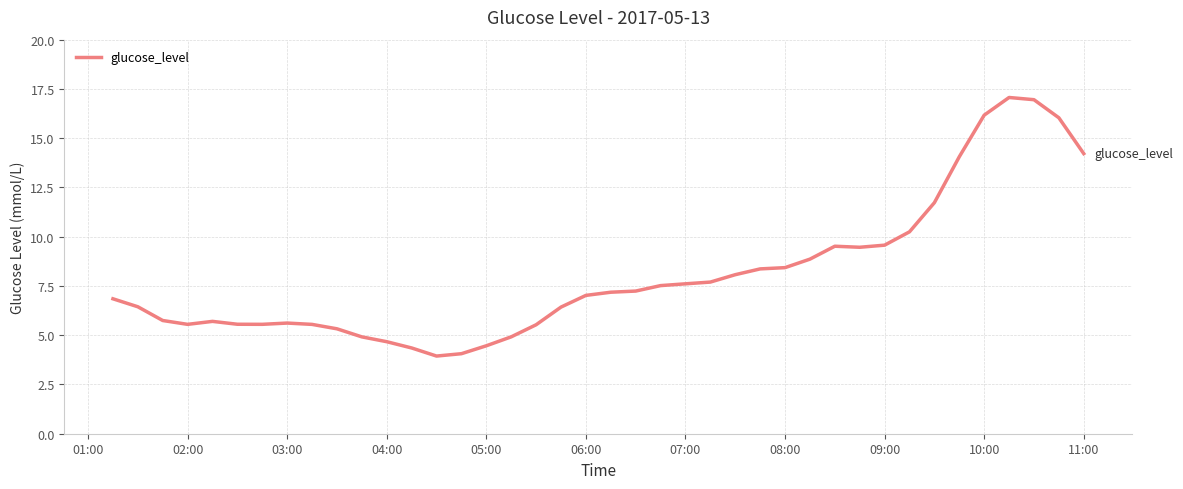

What is the average value?

8.1